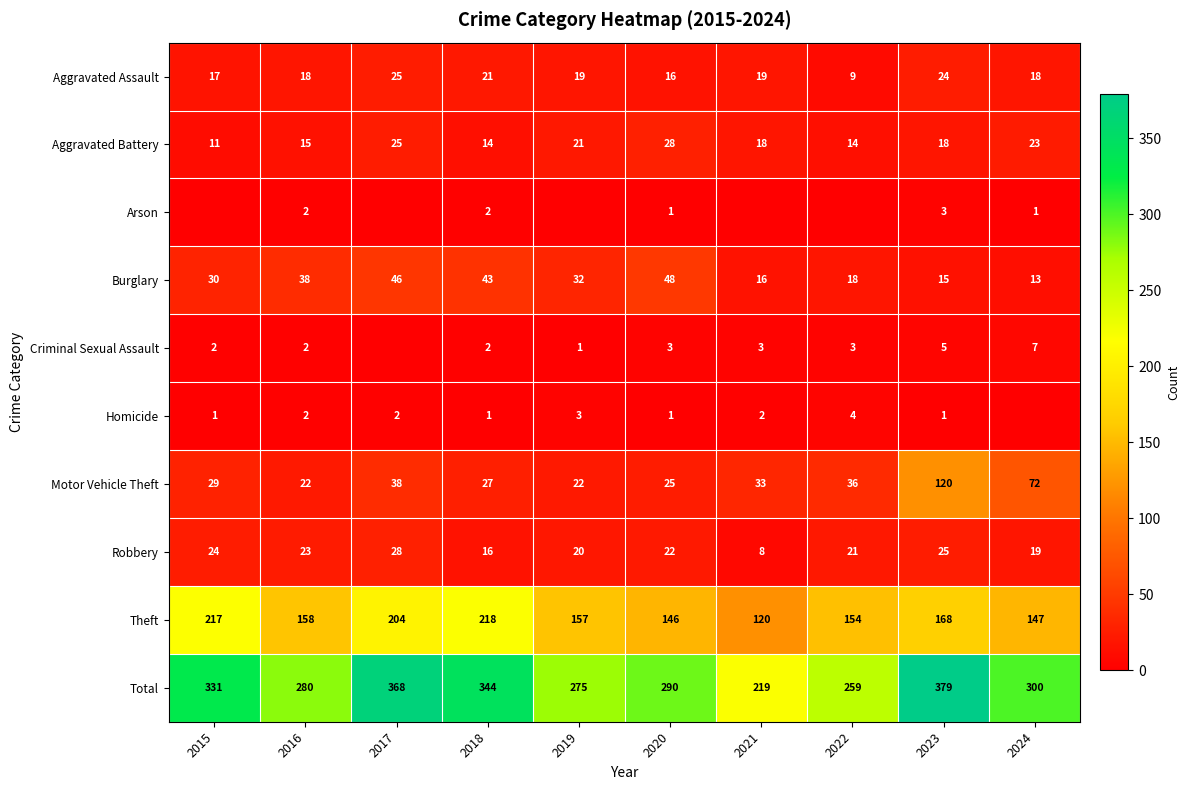

Where does the Theft series first go above 158?

2015